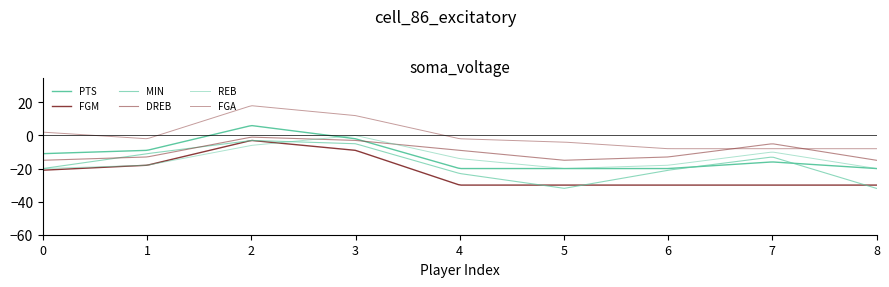

What is the difference between the maximum and minimum values in the MIN series?

29